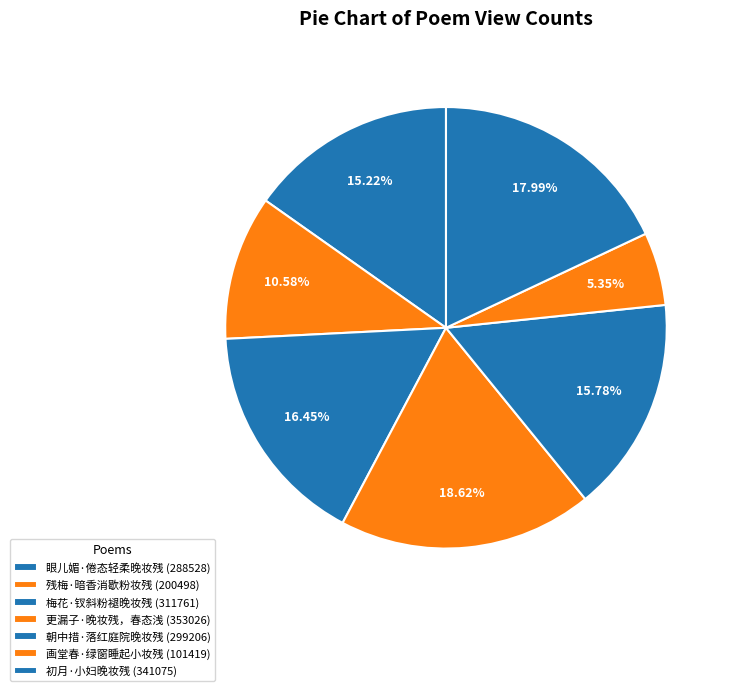

Do 初月·小妇晚妆残 and 眼儿媚·倦态轻柔晚妆残 together represent more than half of the pie?

No